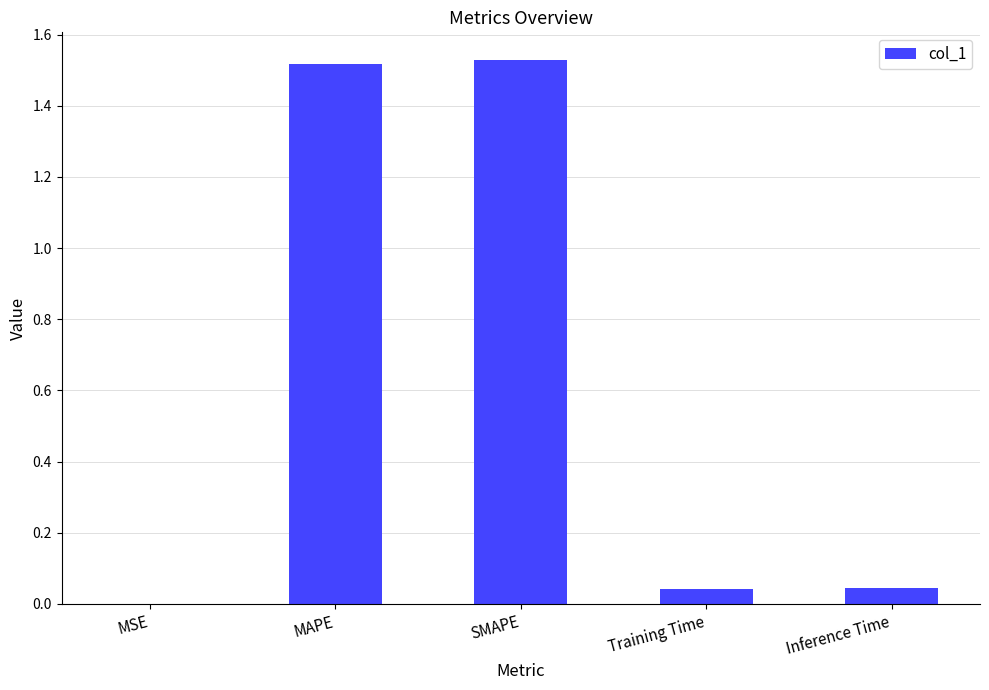

What is the sum of the values at MAPE and Training Time?

1.6